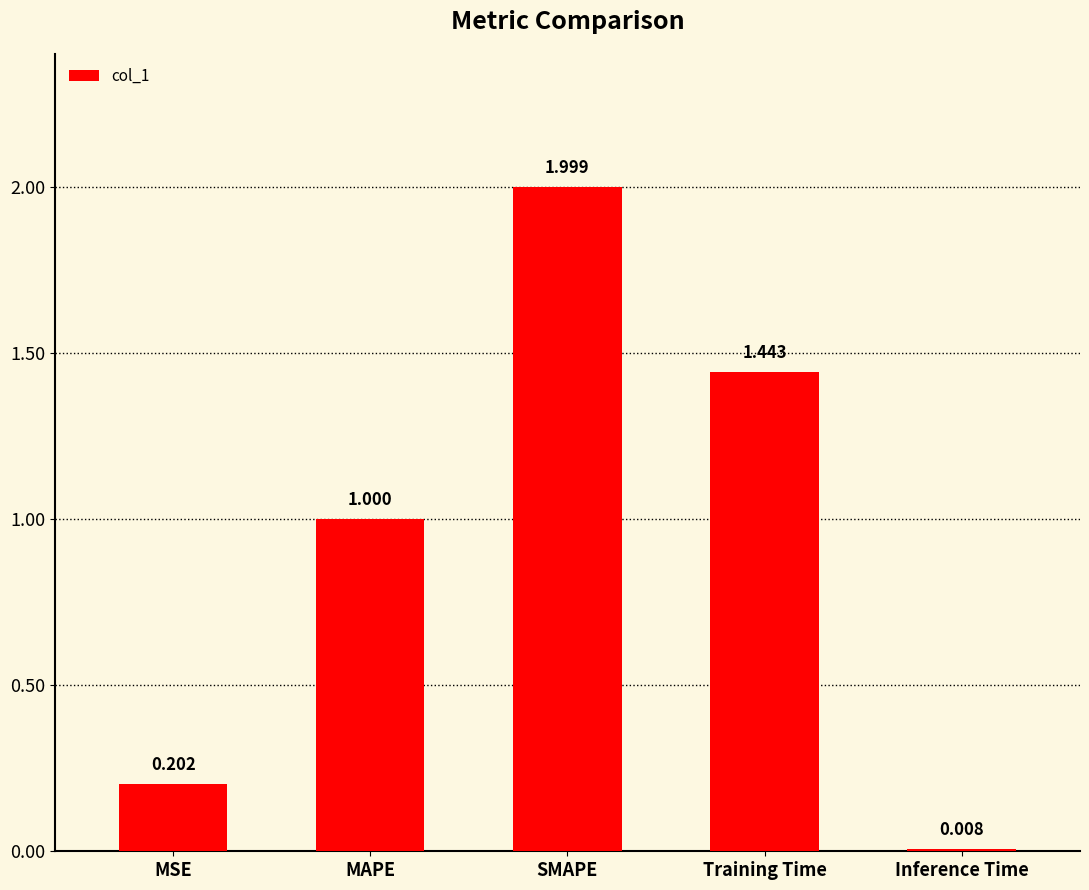

What position from the right is MAPE?

4